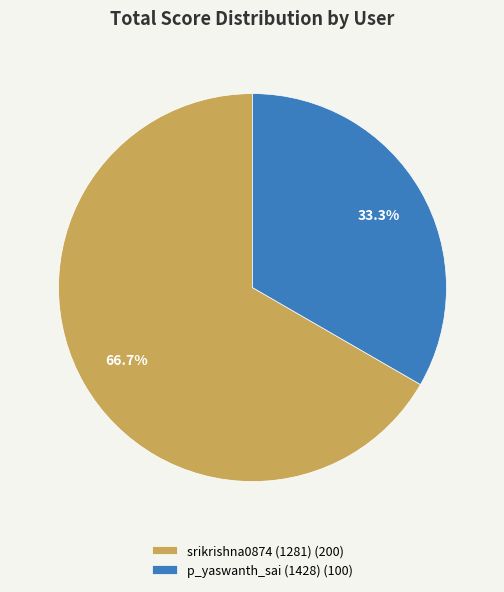

What percentage is the p_yaswanth_sai (1428) slice, to the nearest percent?

33%